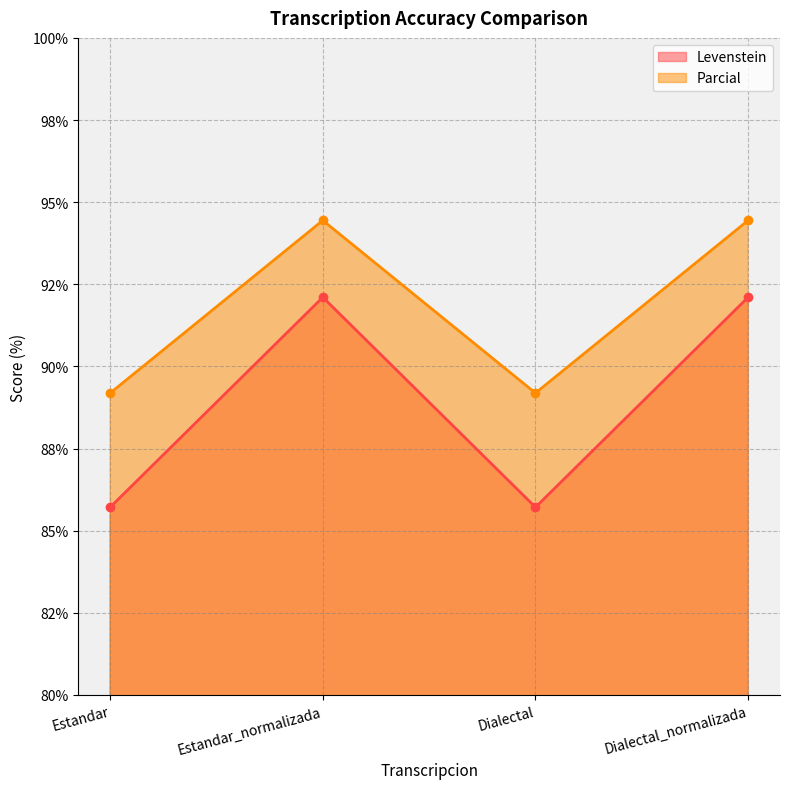

What is the greatest value displayed?

94.4